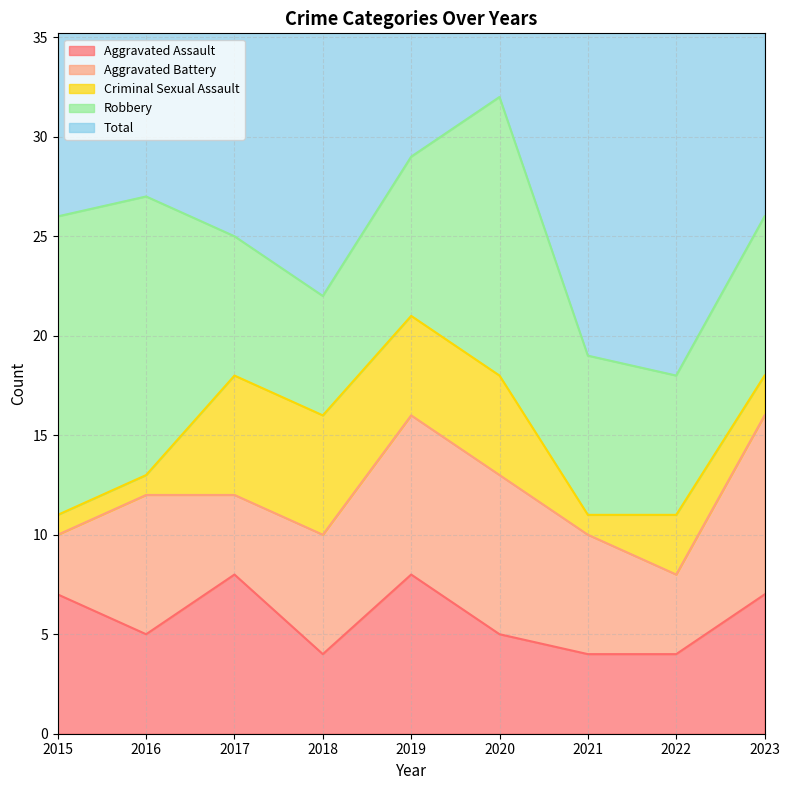

At 2016, list the series in order from largest to smallest.

Total, Robbery, Aggravated Battery, Aggravated Assault, Criminal Sexual Assault